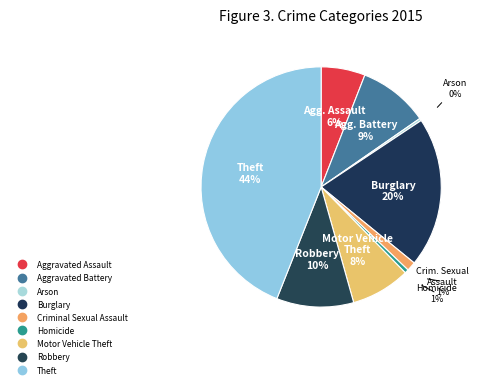

To the nearest percent, what is the average slice percentage?

11%